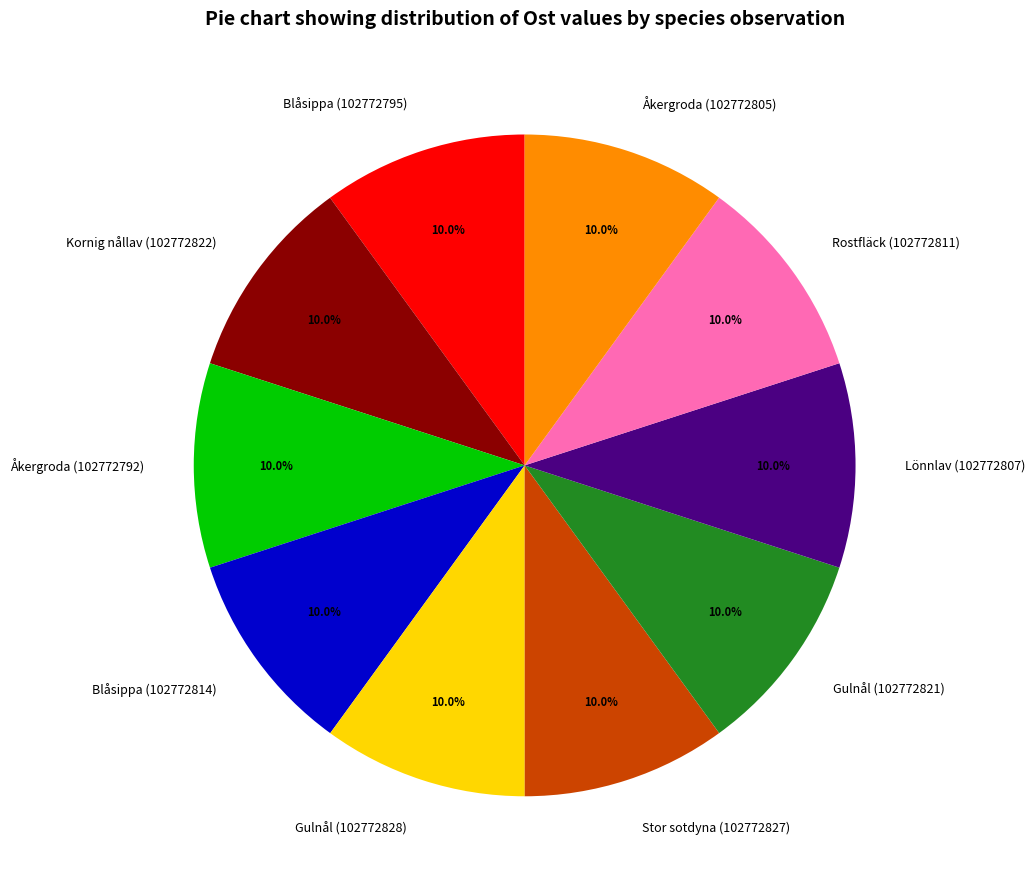

The Kornig nållav (102772822) slice represents 10% of the pie. True or false?

True